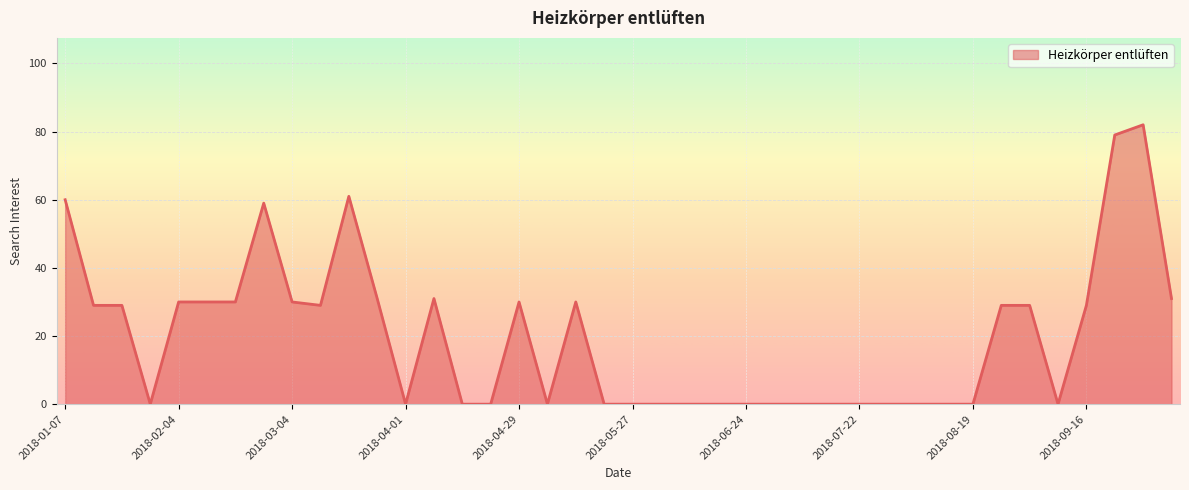

What is the difference between the maximum and minimum values?

82